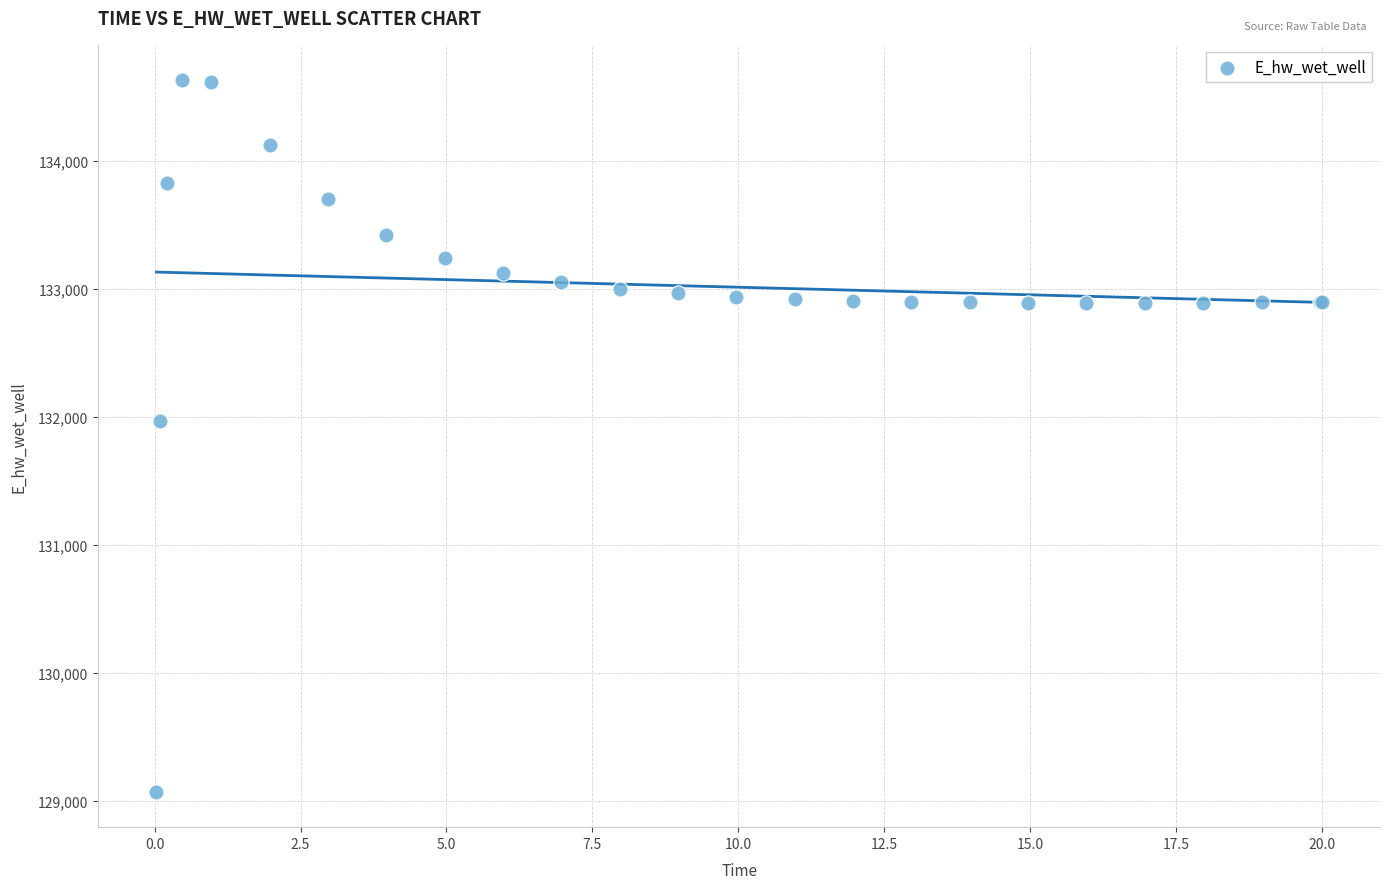

What Y value in the scatter plot is closest to 131849?

131970.0